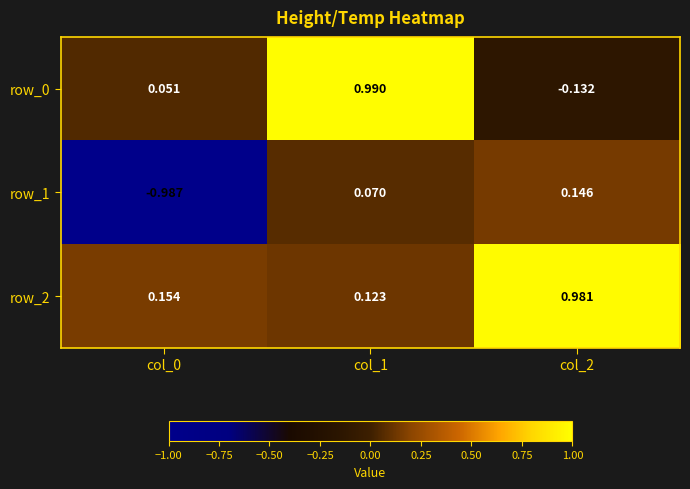

Is the value of row_0 at col_1 greater than the value of row_2 at col_1?

Yes